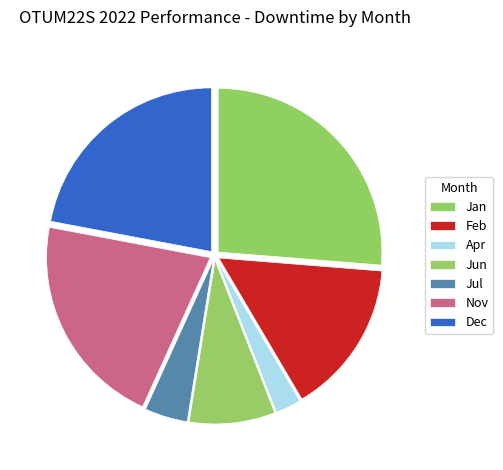

To the nearest percent, what percentage of the pie is Jul?

4%